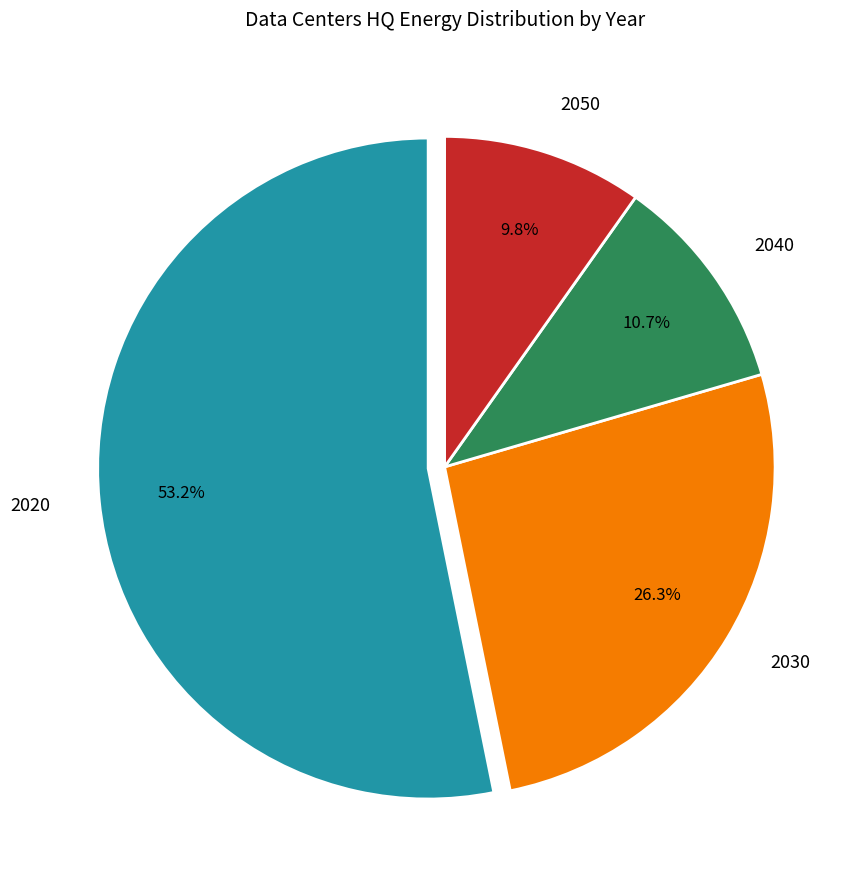

The 2040 slice represents 11% of the pie. True or false?

True